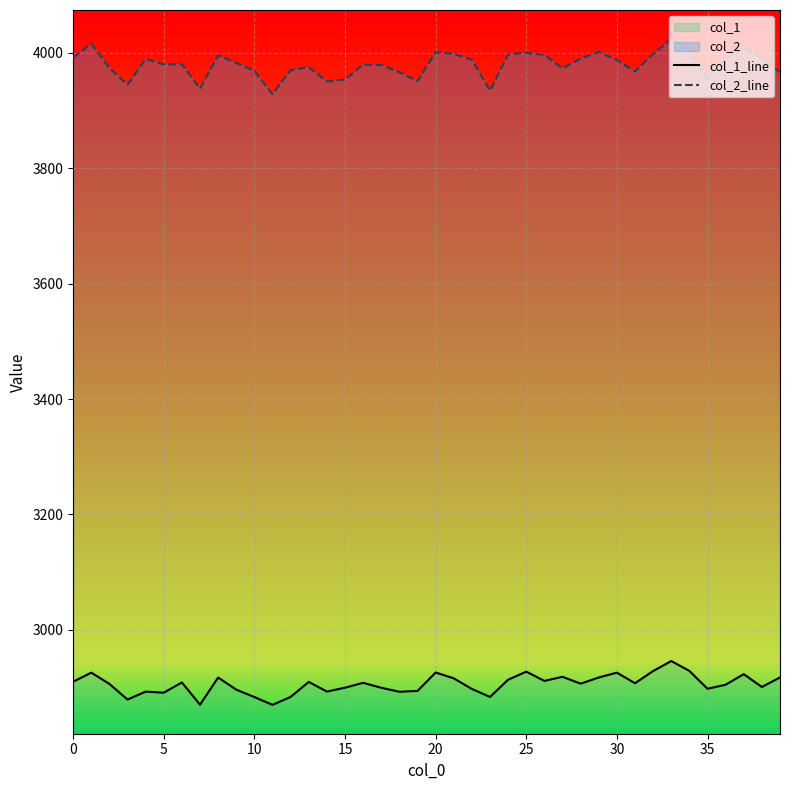

True or false: col_2_line and col_1_line cross at least once.

False